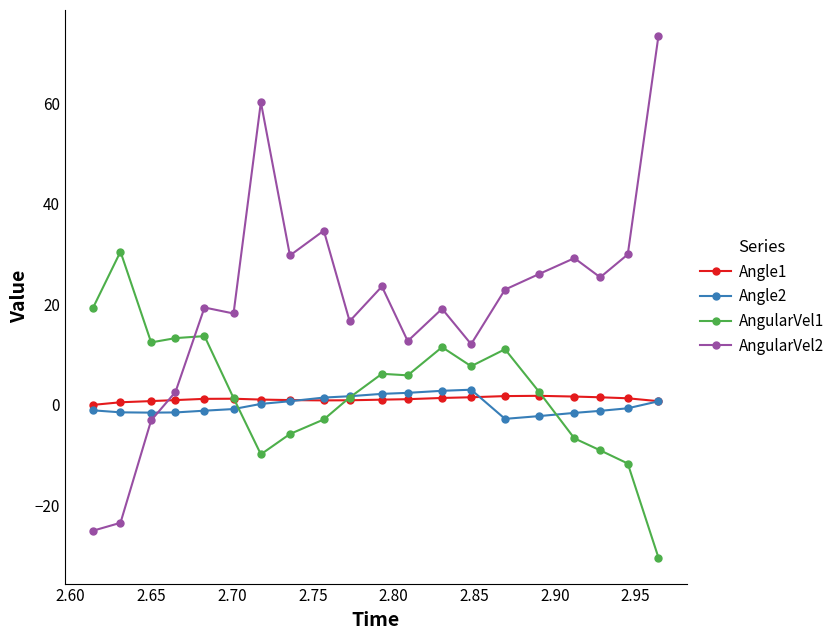

How many values in the AngularVel2 series are below 22?

10